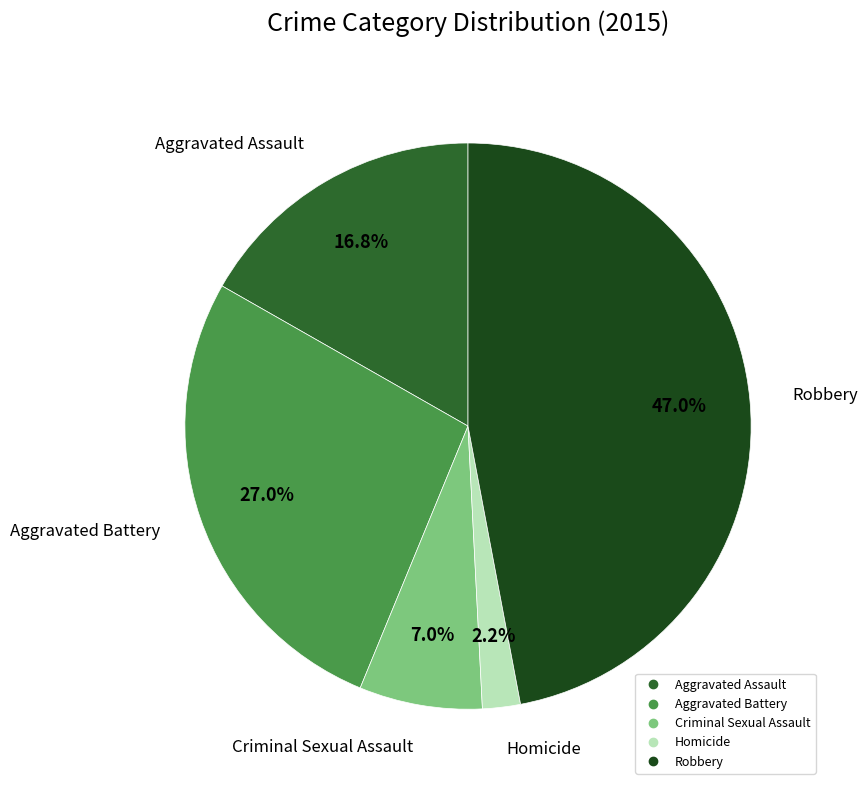

What percentage is the Aggravated Assault slice, to the nearest percent?

17%